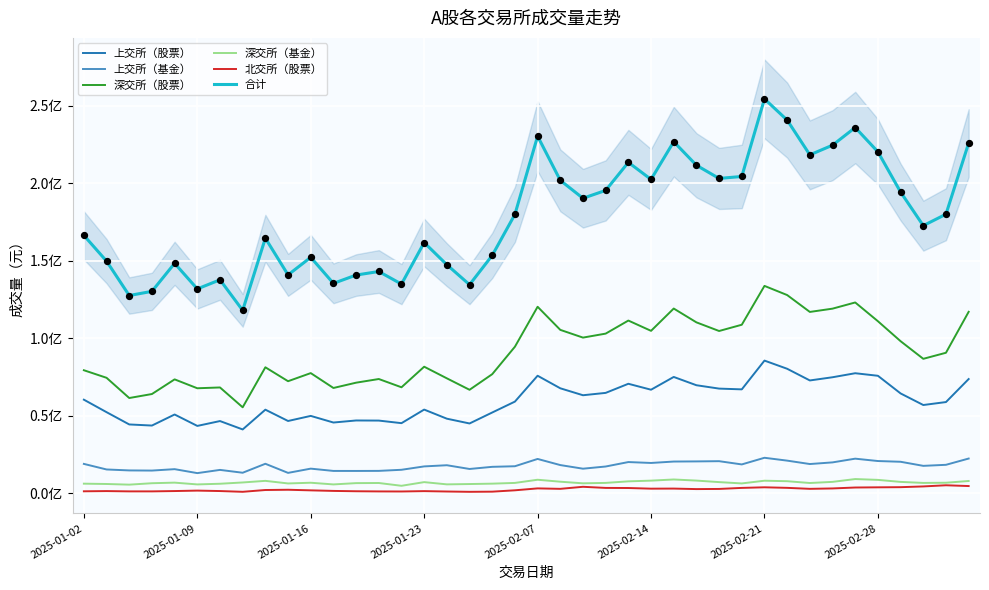

Which series has the widest spread of Y values?

合计